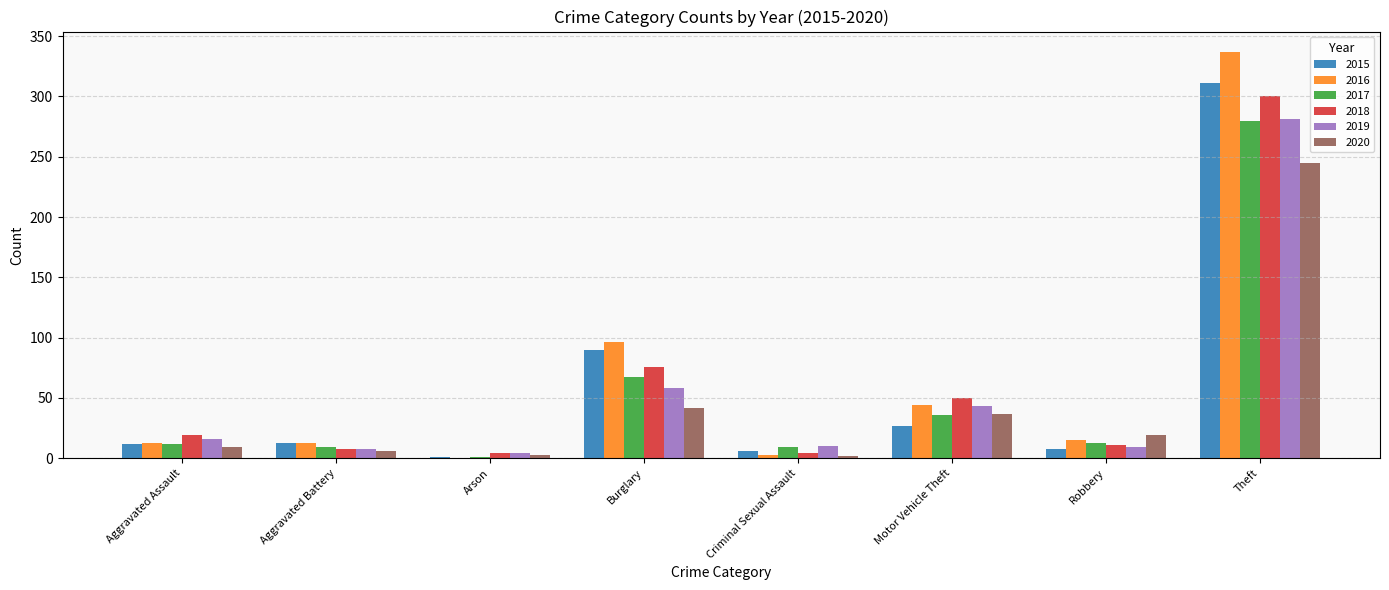

What are all the series names shown in the legend?

2015, 2016, 2017, 2018, 2019, 2020